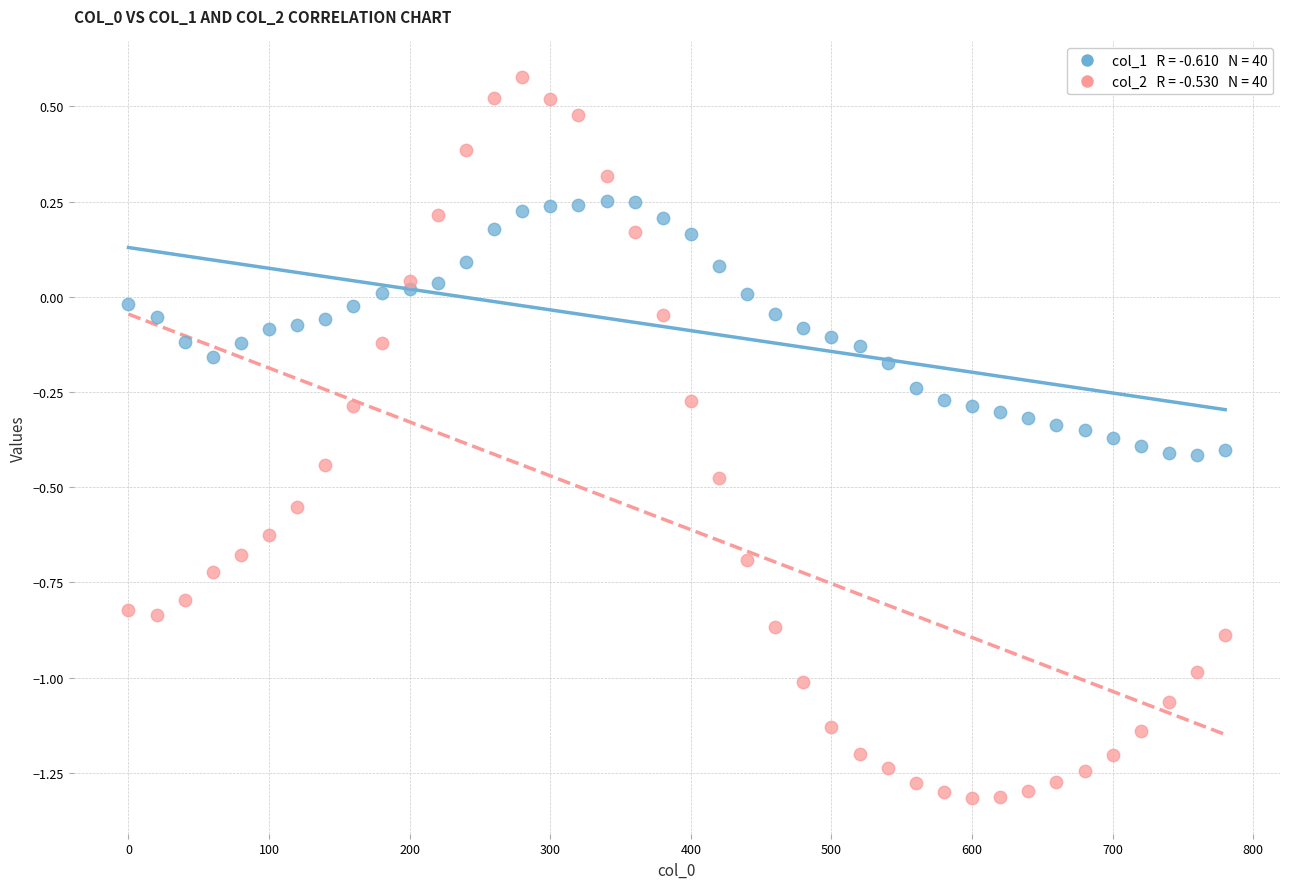

Across all data points, what is the range of Y values (max minus min)?

1.9